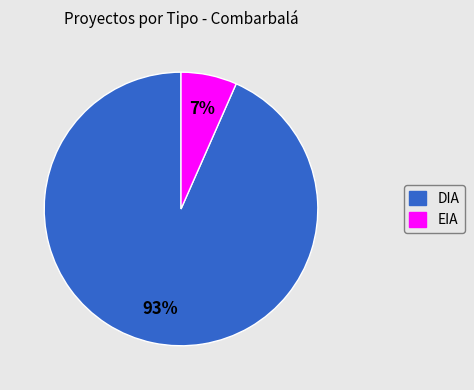

Is there a majority slice in this chart?

Yes